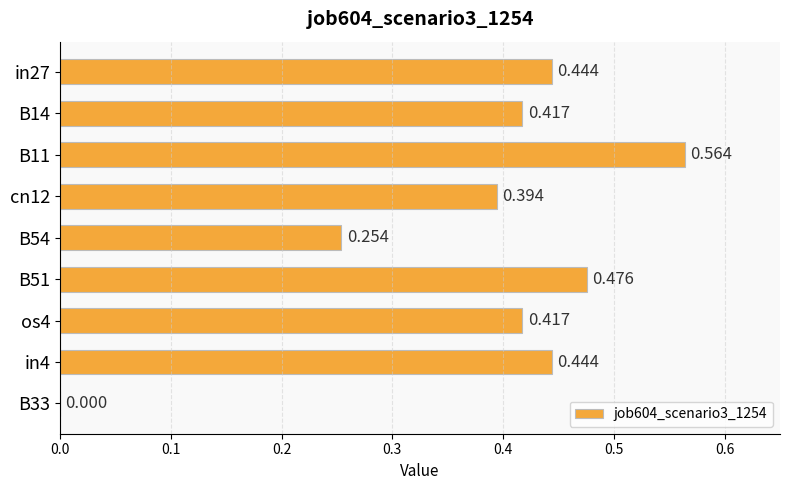

How many values are between 0 and 1?

9